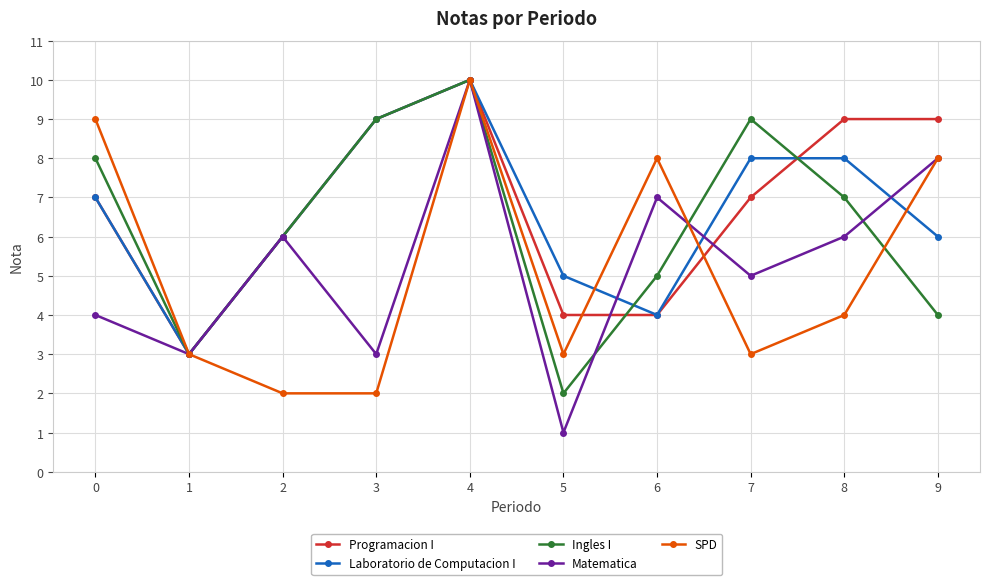

Reading right to left, list all the values displayed in this chart.

Programacion I: 9	9	7	4	4	10	9	6	3	7
Laboratorio de Computacion I: 6	8	8	4	5	10	9	6	3	7
Ingles I: 4	7	9	5	2	10	9	6	3	8
Matematica: 8	6	5	7	1	10	3	6	3	4
SPD: 8	4	3	8	3	10	2	2	3	9